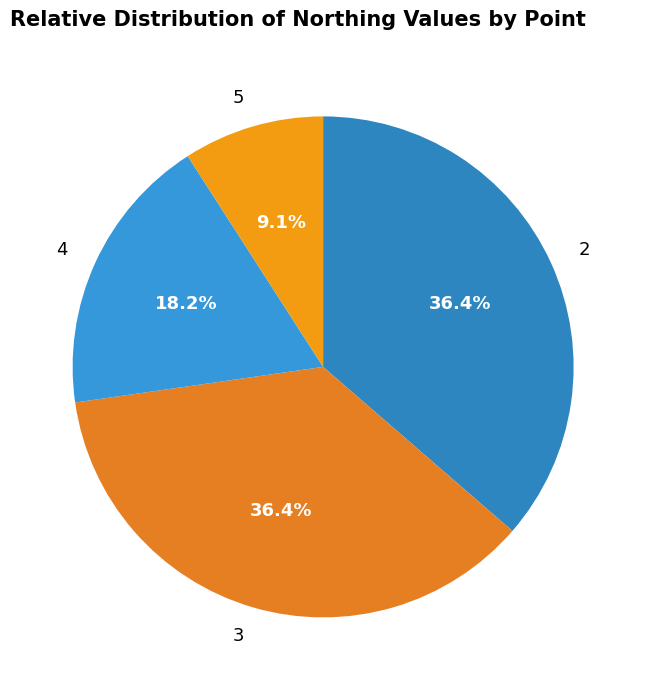

Which category has the smallest portion of the pie?

5